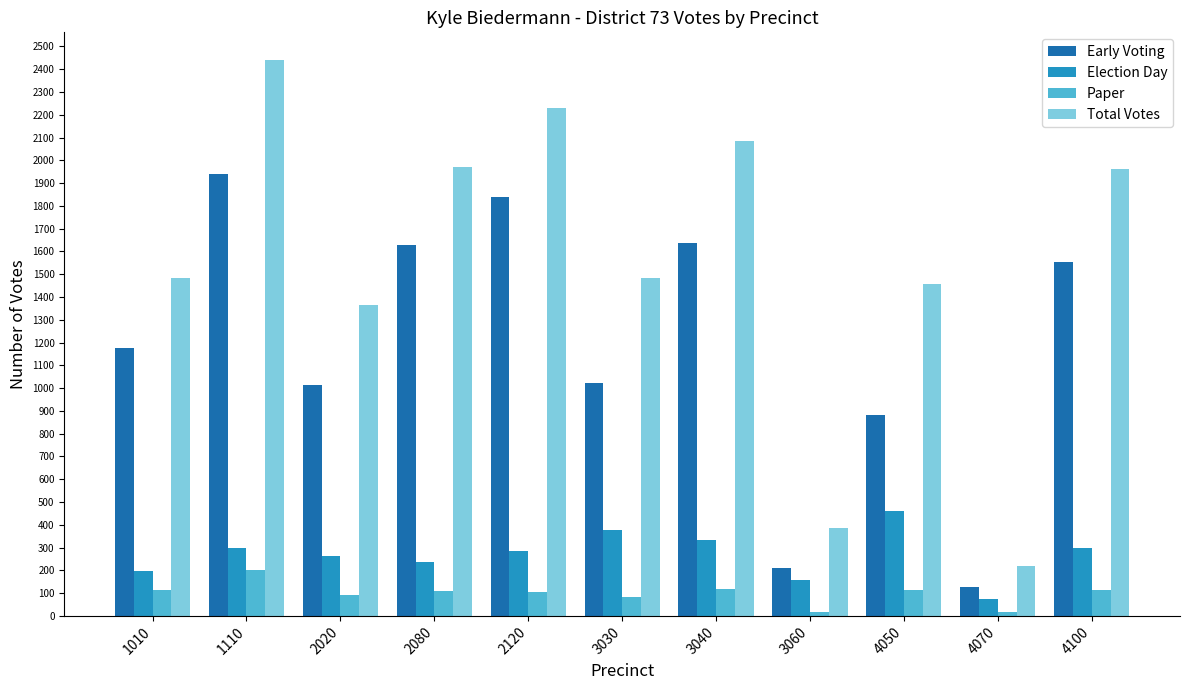

Does the chart contain any negative values?

No